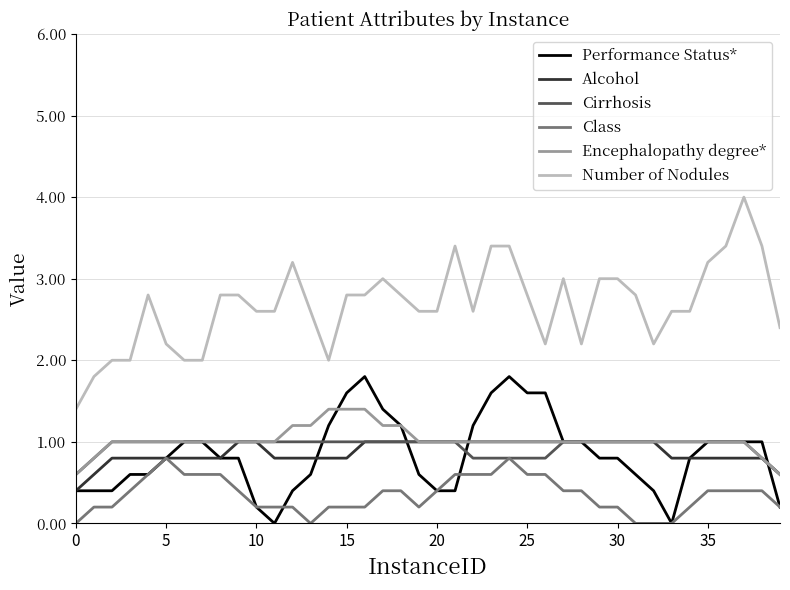

What are all the series names shown in the legend?

Performance Status*, Alcohol, Cirrhosis, Class, Encephalopathy degree*, Number of Nodules